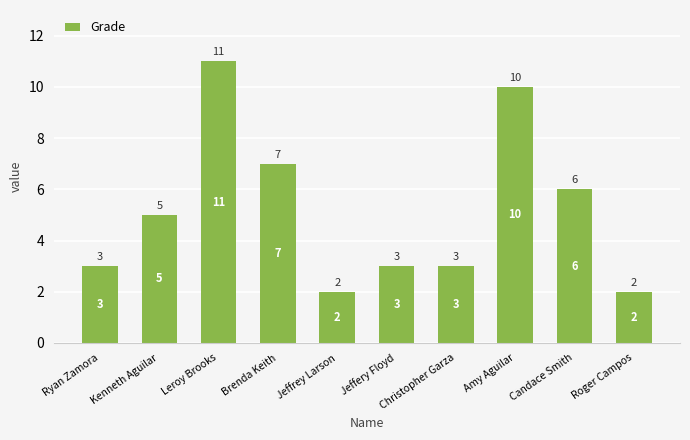

What is the difference between the second highest and minimum values?

8